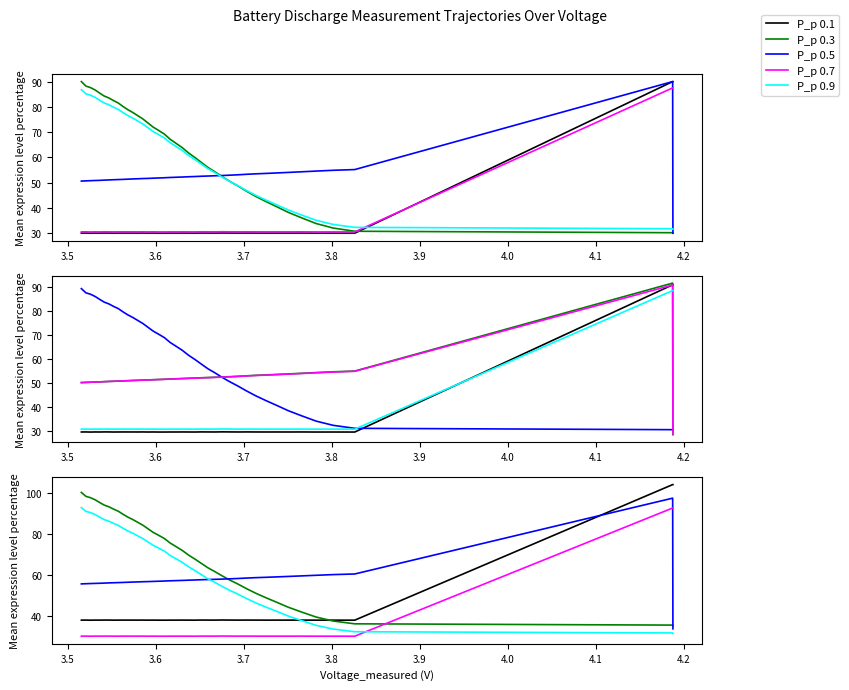

True or false: P_p 0.7 has more than 2 points higher than both neighbors.

True